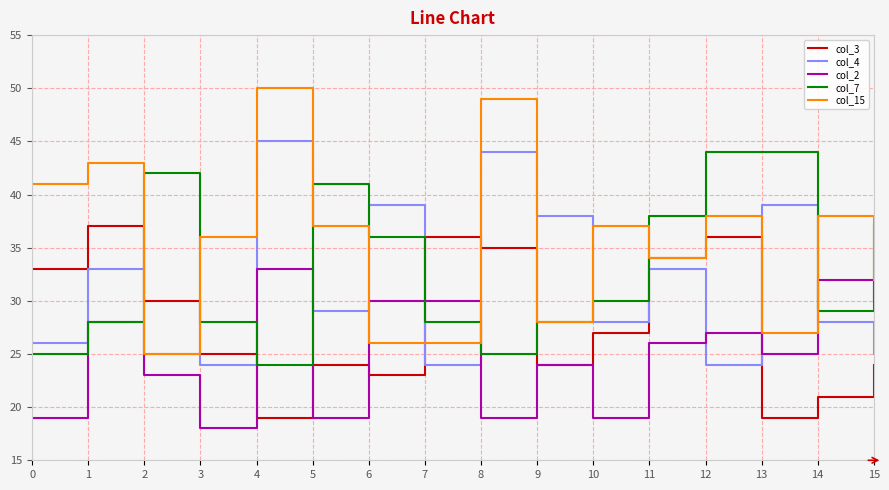

What is the difference between the highest and lowest values at 0?

22